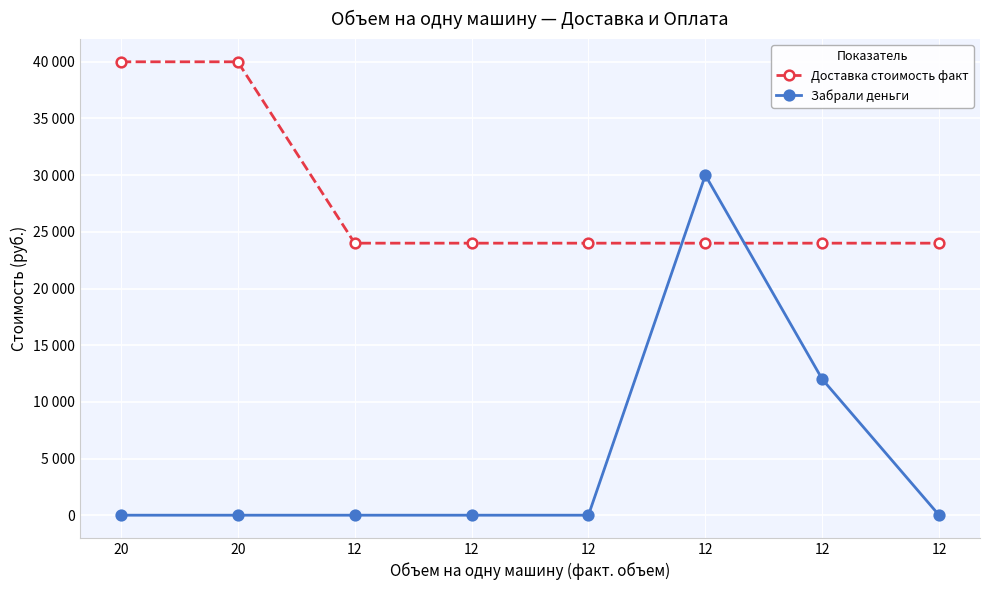

At how many categories does at least one series exceed 29883?

3